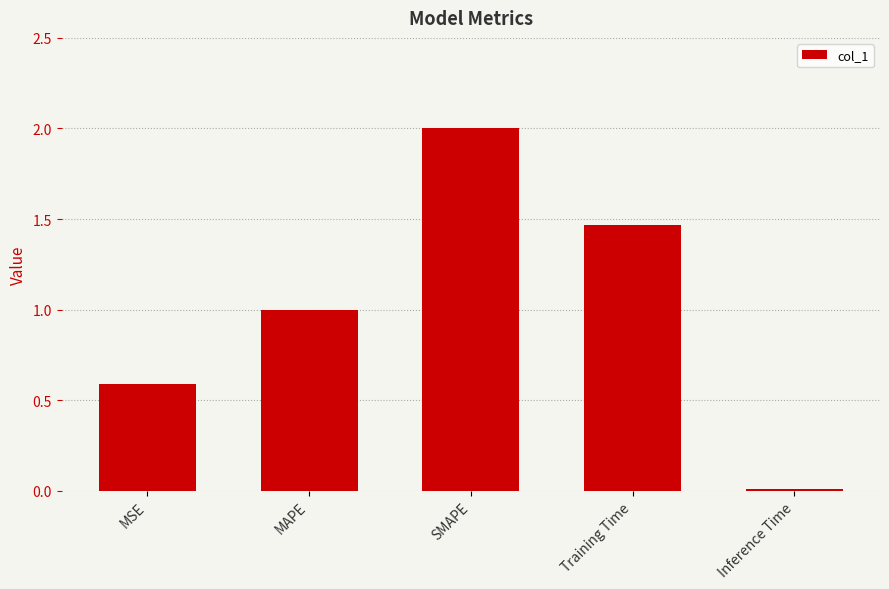

List the labels in order of value, smallest first.

Inference Time, MSE, MAPE, Training Time, SMAPE